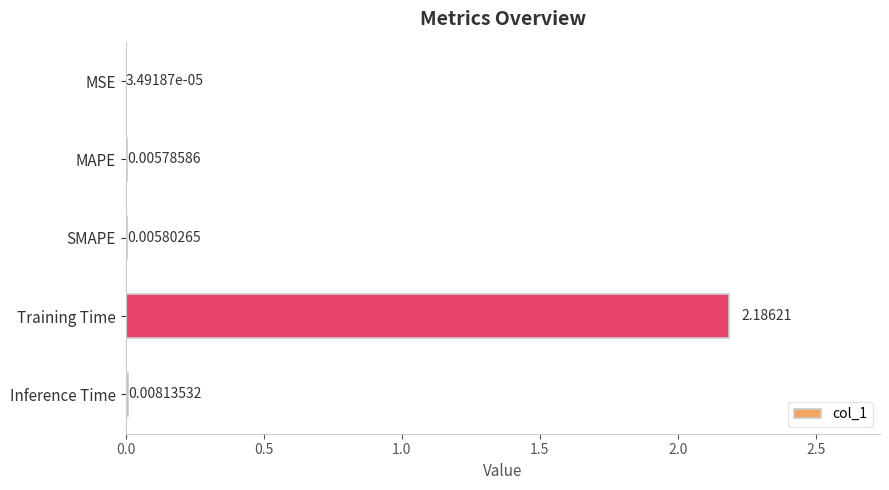

At which category does the chart reach its peak across all series?

Training Time